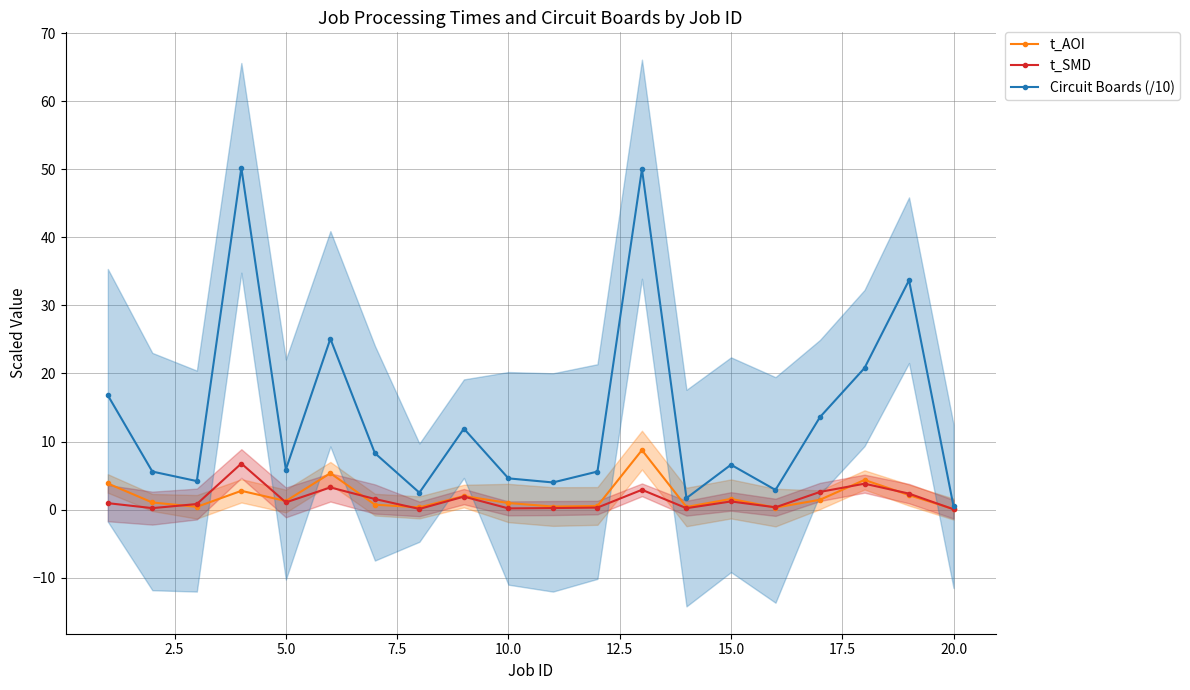

True or false: Circuit Boards (/10) has more than 0 interior local peaks.

True